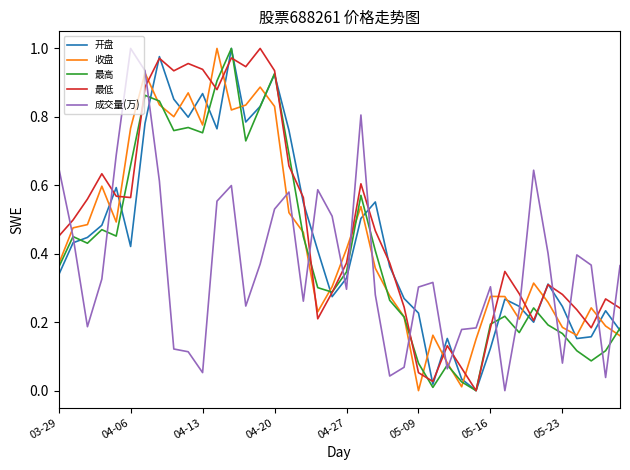

How many distinct data groups are displayed?

5